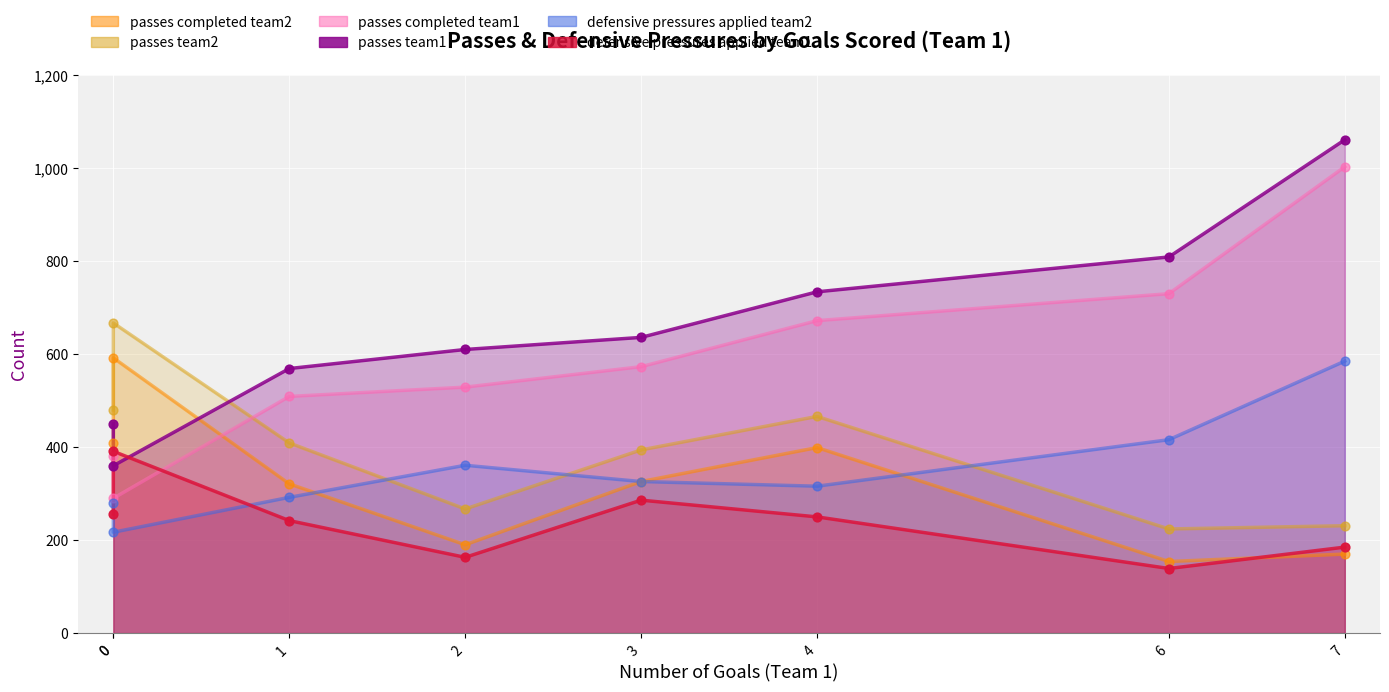

At which category is the sum across all series the highest?

7